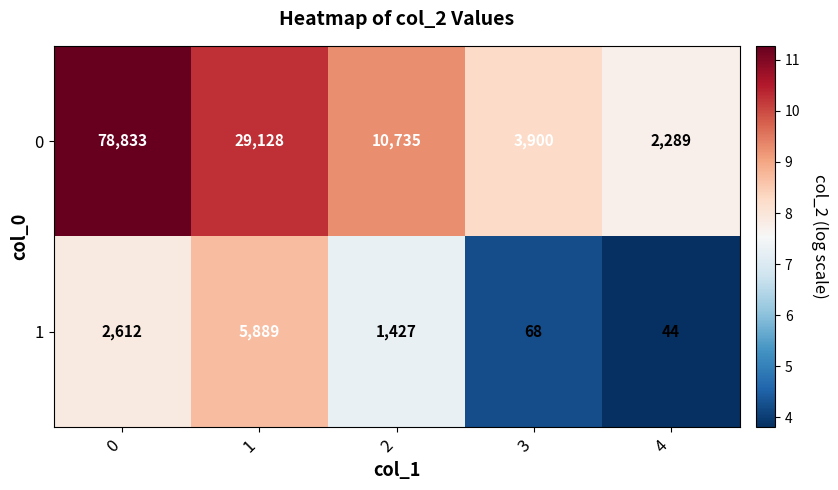

List the series in order of their overall mean, lowest first.

1, 0